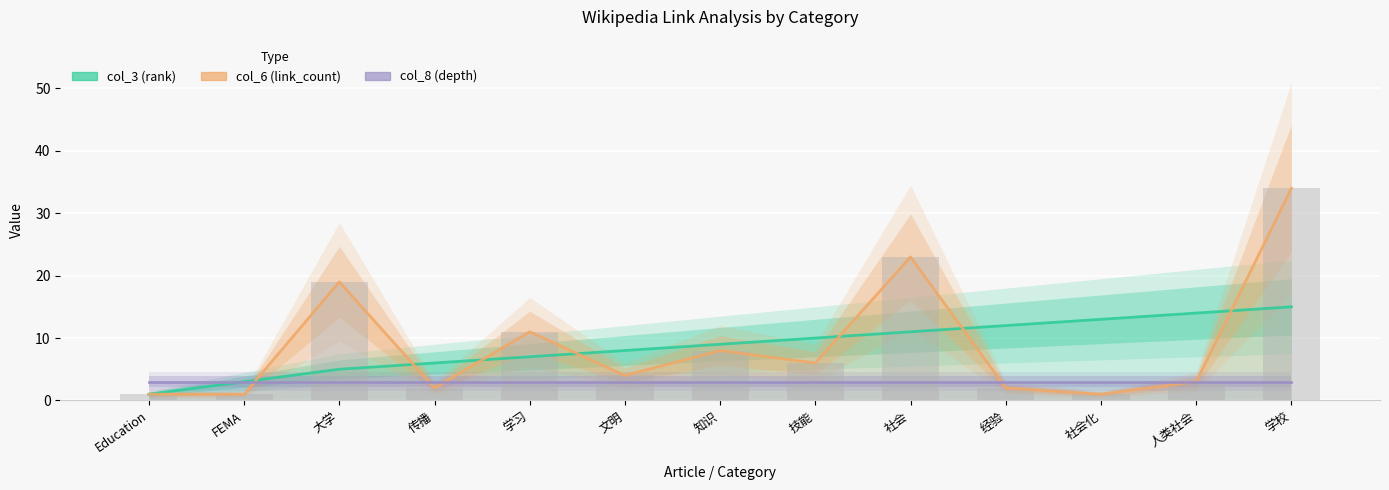

What is the label of the 13th bar from the left?

学校